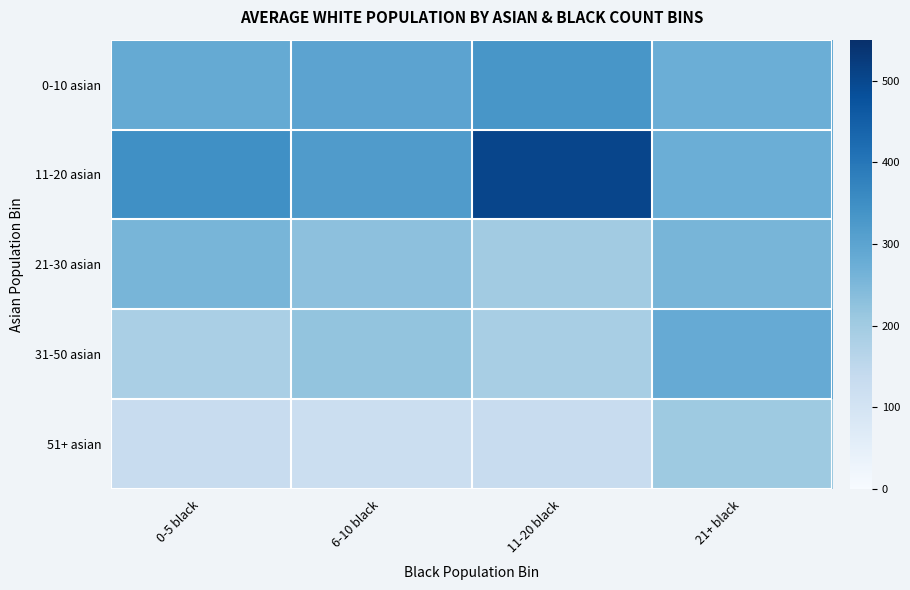

Reading left to right, list all the values displayed in this chart.

0-10 asian: 0-5 black=285	6-10 black=299	11-20 black=333	21+ black=273
11-20 asian: 0-5 black=347	6-10 black=318	11-20 black=504	21+ black=274
21-30 asian: 0-5 black=256	6-10 black=228	11-20 black=199	21+ black=257
31-50 asian: 0-5 black=186	6-10 black=220	11-20 black=189	21+ black=283
51+ asian: 0-5 black=131	6-10 black=124	11-20 black=133	21+ black=205